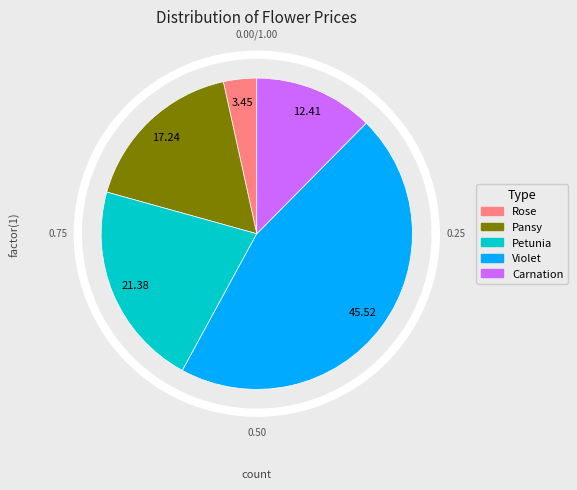

The Violet slice represents 57% of the pie. True or false?

False